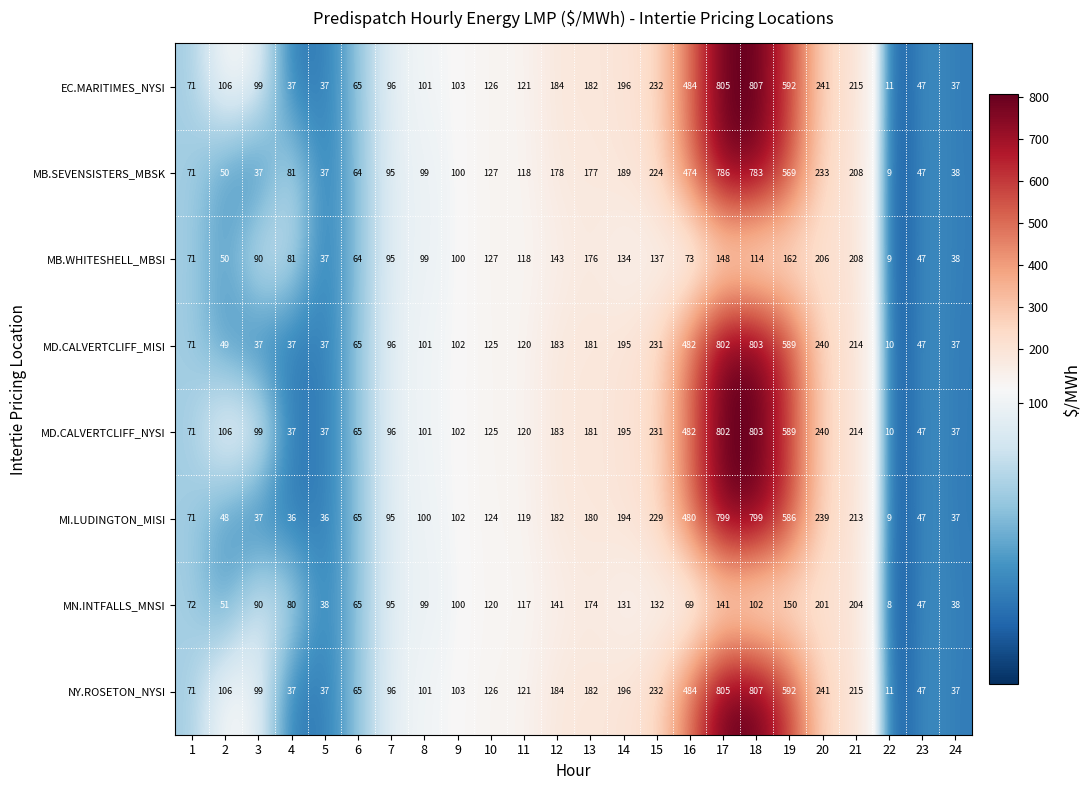

At which category does the chart reach its peak across all series?

18